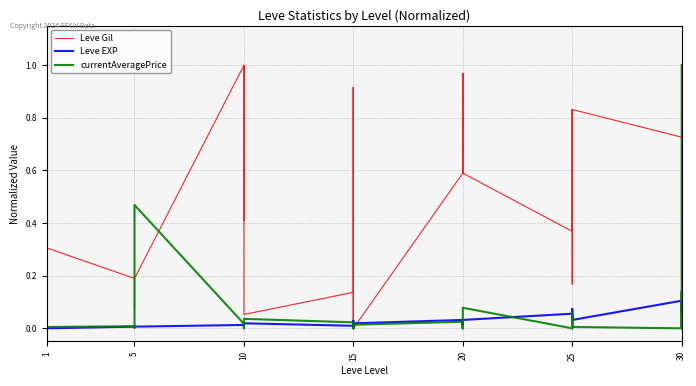

True or false: Leve Gil has a value of 0.1 at 15.

True